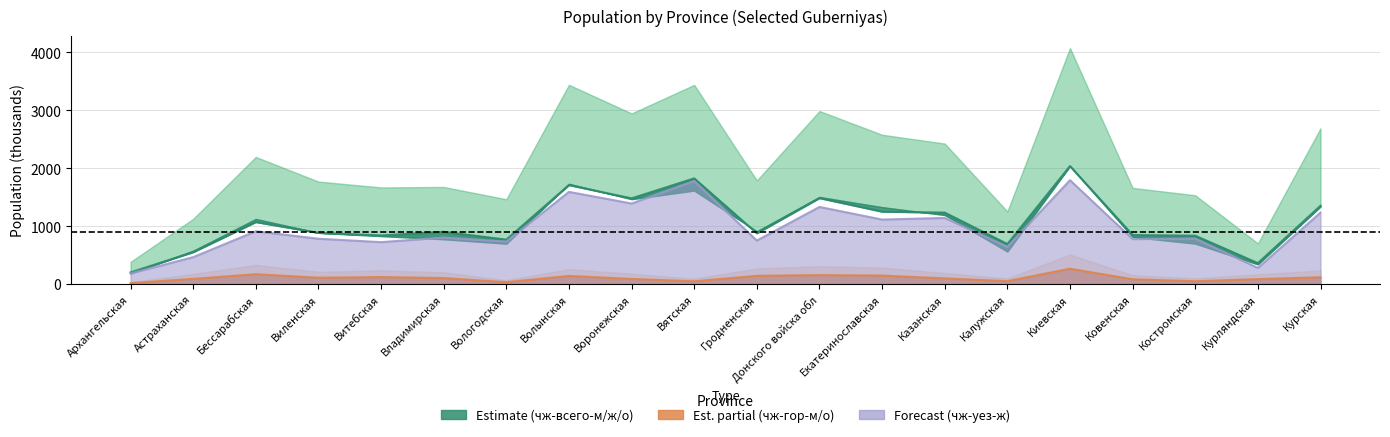

At which category does чж-гор-м reach its first local valley?

Виленская